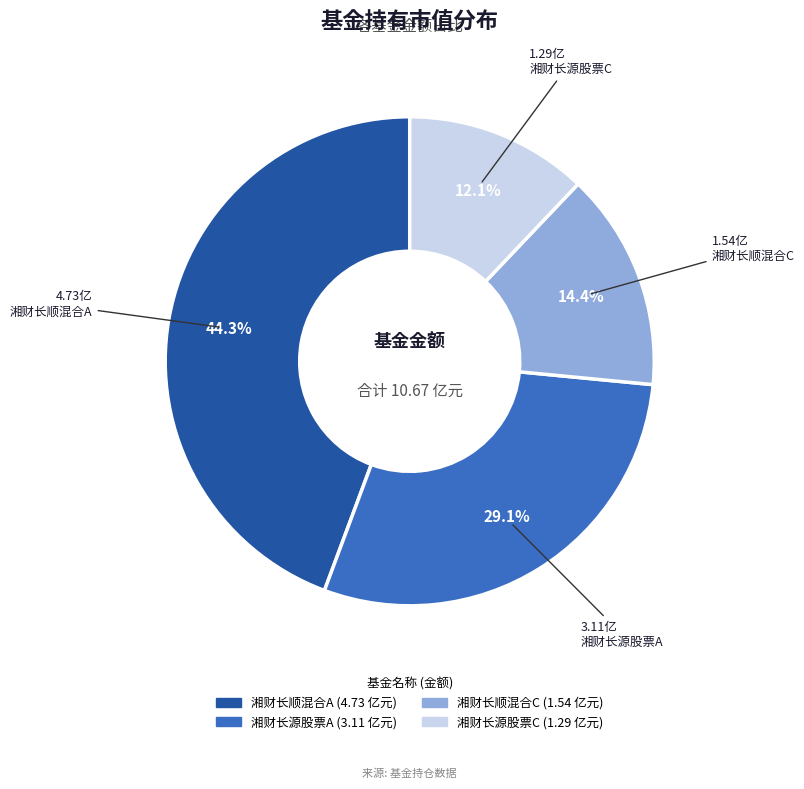

What percentage is NOT represented by 湘财长顺混合C (1.54 亿元)?

85.6%